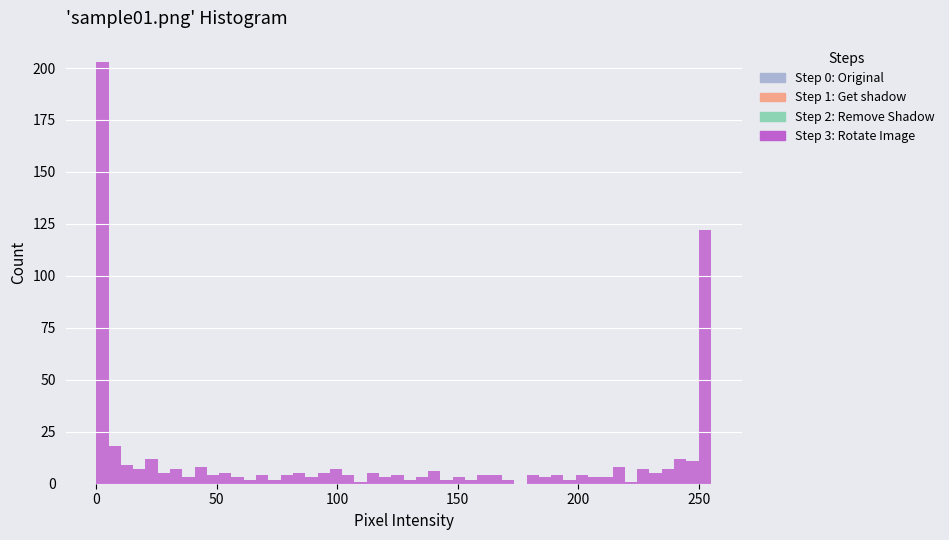

Around what value on the x-axis is the tallest bar? Give the approximate position of its centre, as read against the axis.

5